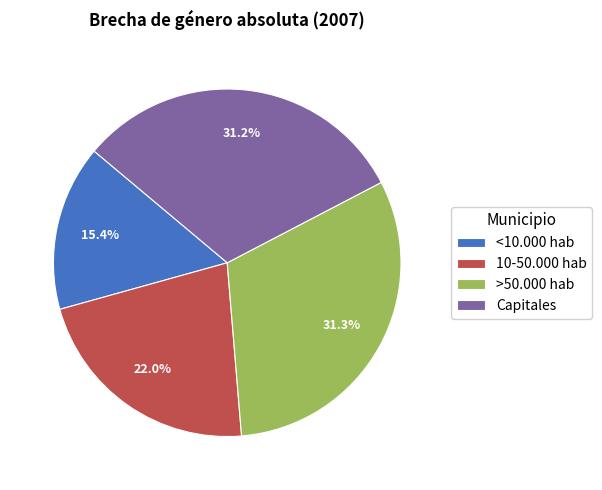

To the nearest percent, what percentage of the pie is <10.000 hab?

15%